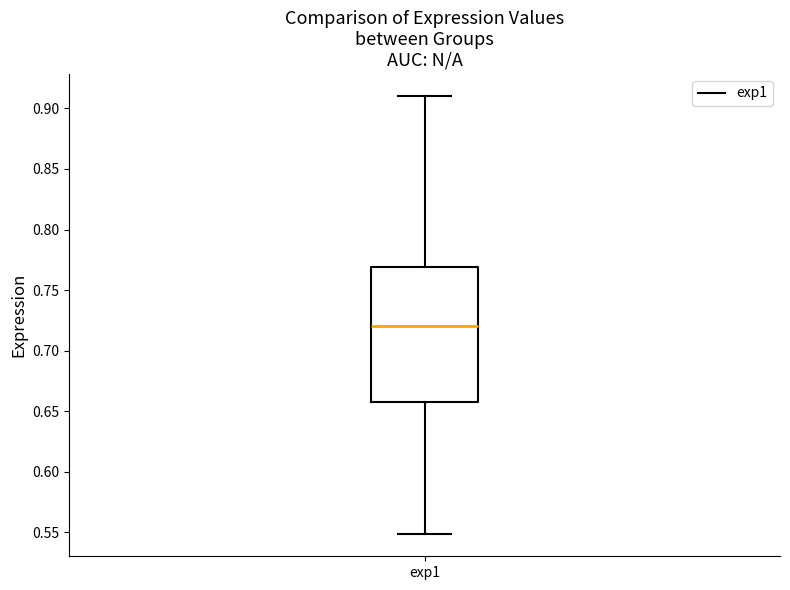

Transcribe this box plot: give where the median line is, the range the box spans, and where the two whiskers end, as read against the y-axis. The values are not printed on the chart, so give them approximately, as read against the axis.

median 0.72, box 0.66 to 0.77, whiskers 0.55 to 0.91